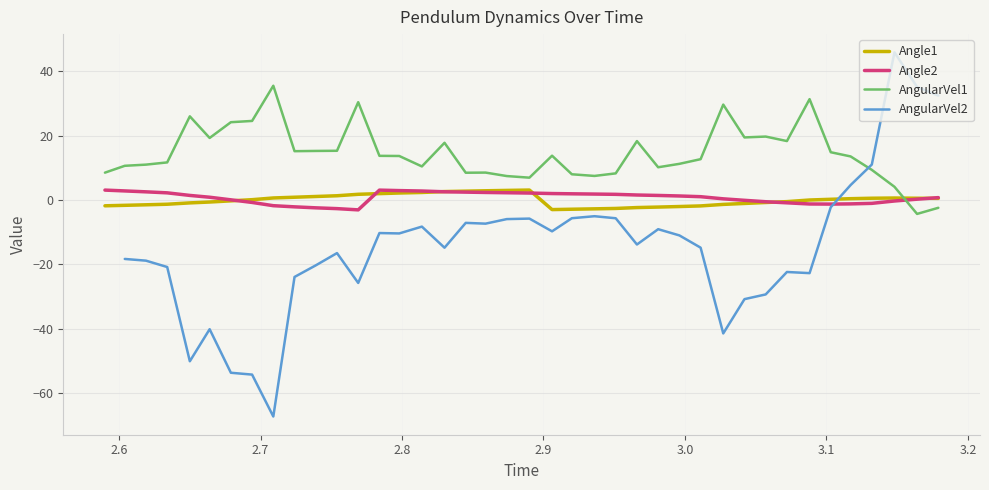

Which series ends up on top after the final intersection of Angle1 and AngularVel1?

Angle1